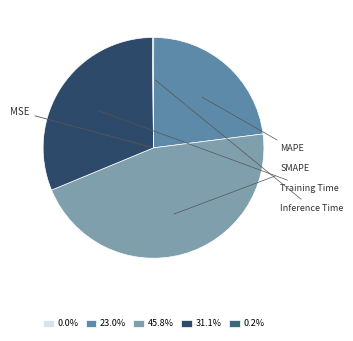

Combined, do MAPE and SMAPE account for over 50%?

Yes